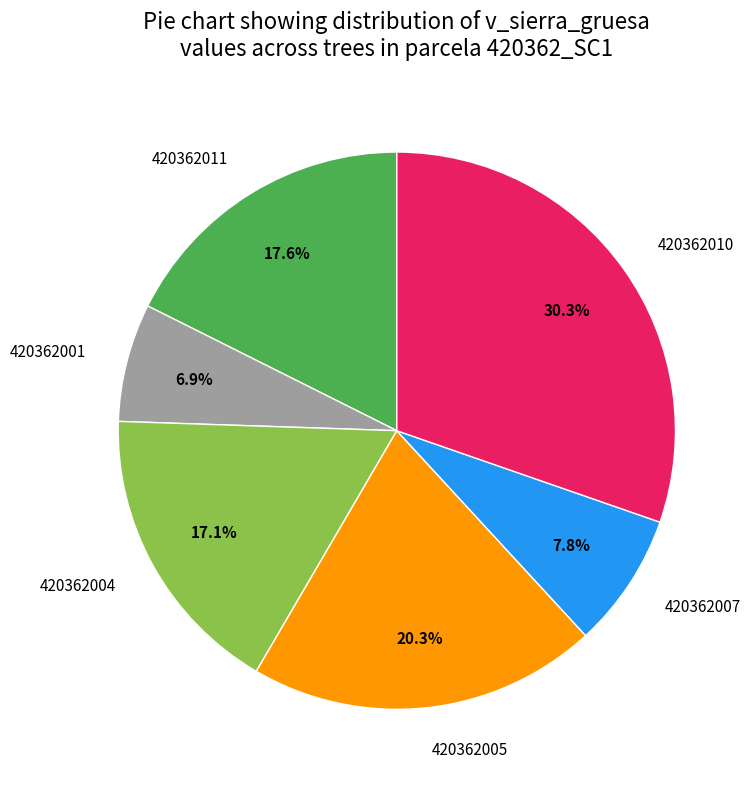

To the nearest percent, what is the difference between the largest and smallest slice percentages?

23%